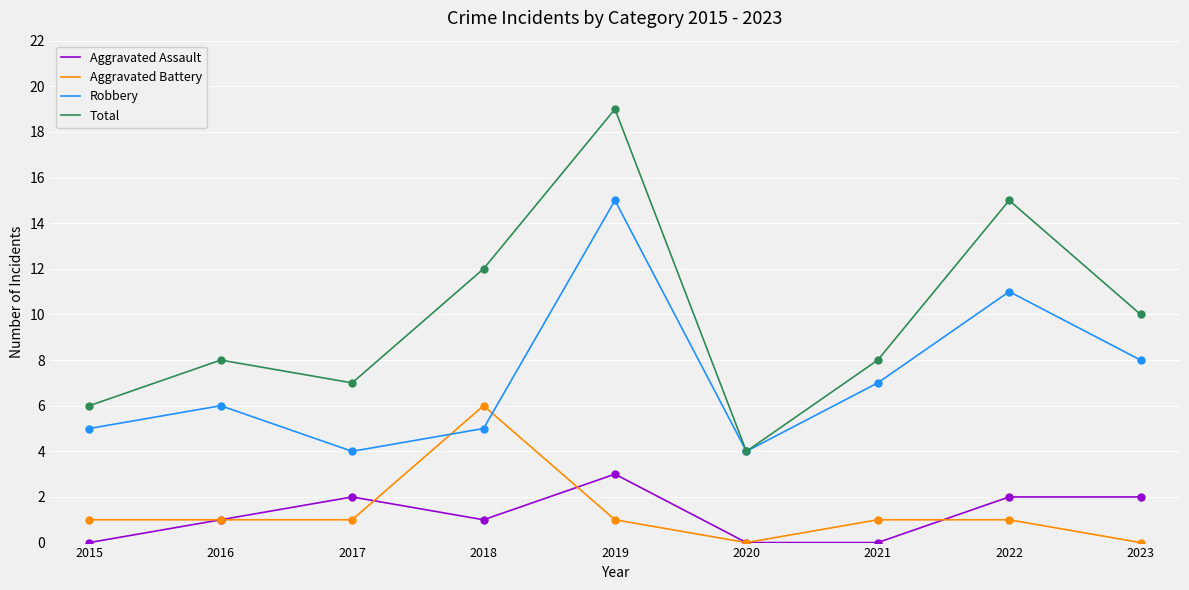

Is the value of Total at 2017 greater than the value of Aggravated Assault at 2018?

Yes